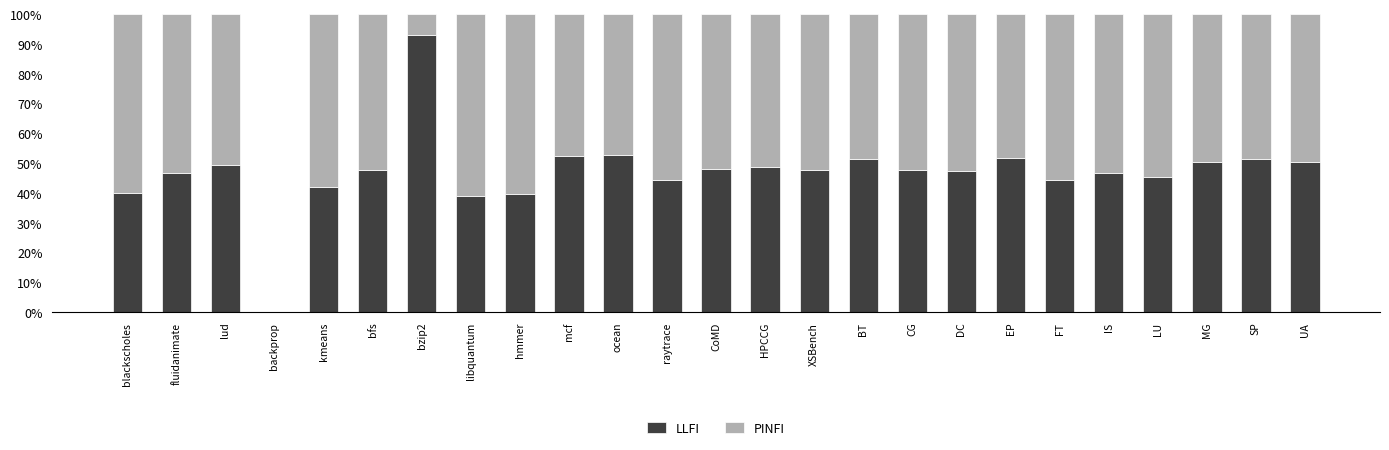

The LLFI series shows 0.2 at DC. True or false?

False